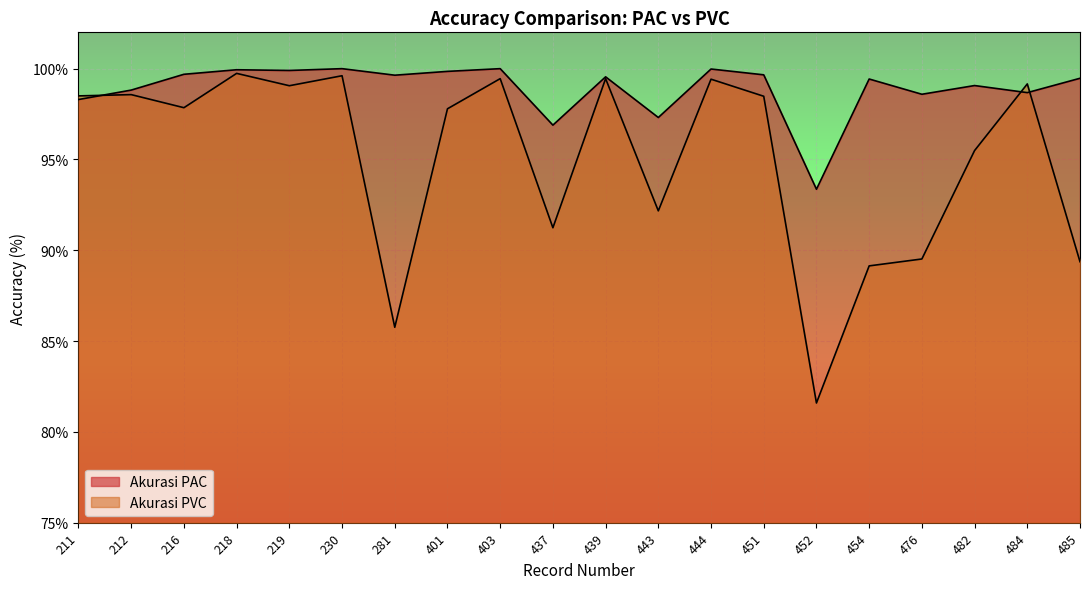

What is the minimum value for Akurasi PVC?

81.6